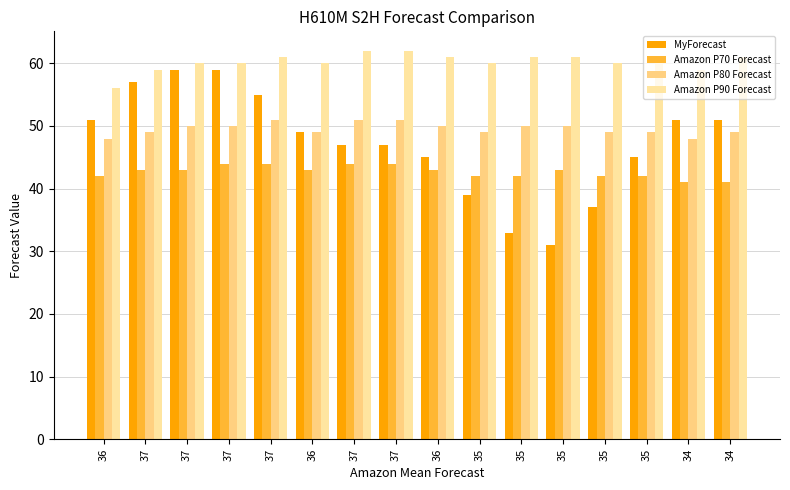

How many bars are there in total?

64